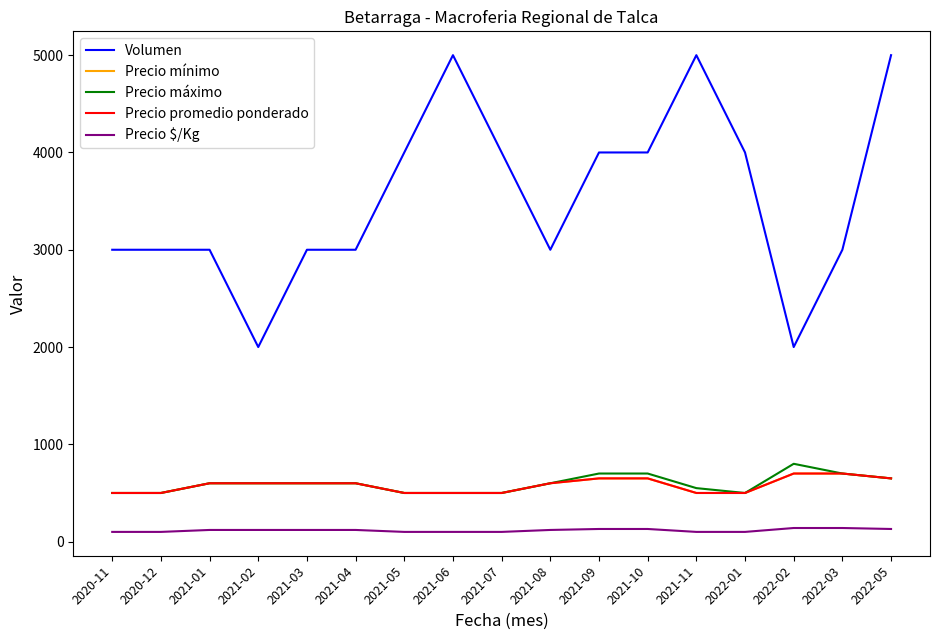

Does the chart display data point markers on the line(s)?

No